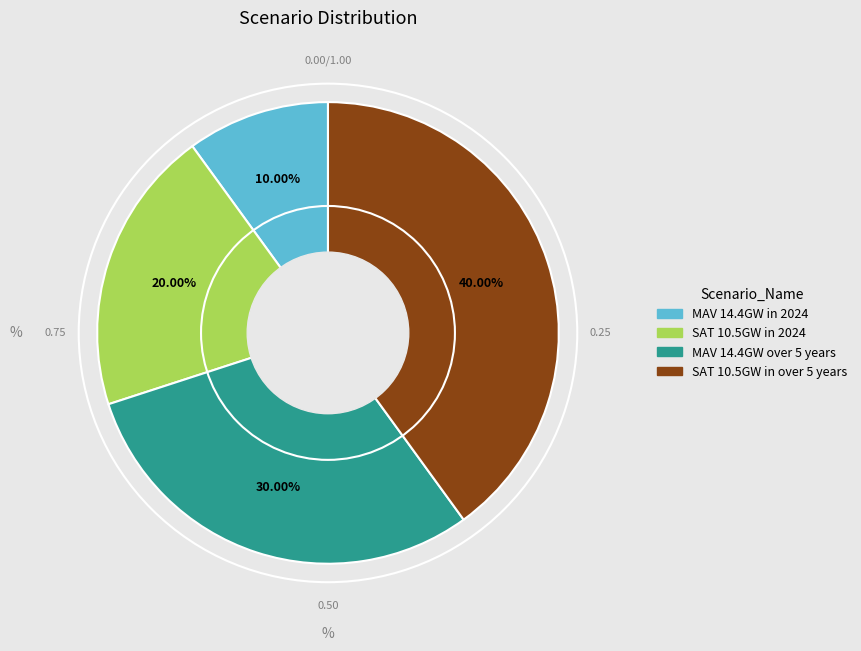

To the nearest percent, what percentage of the pie is SAT 10.5GW in 2024?

20%